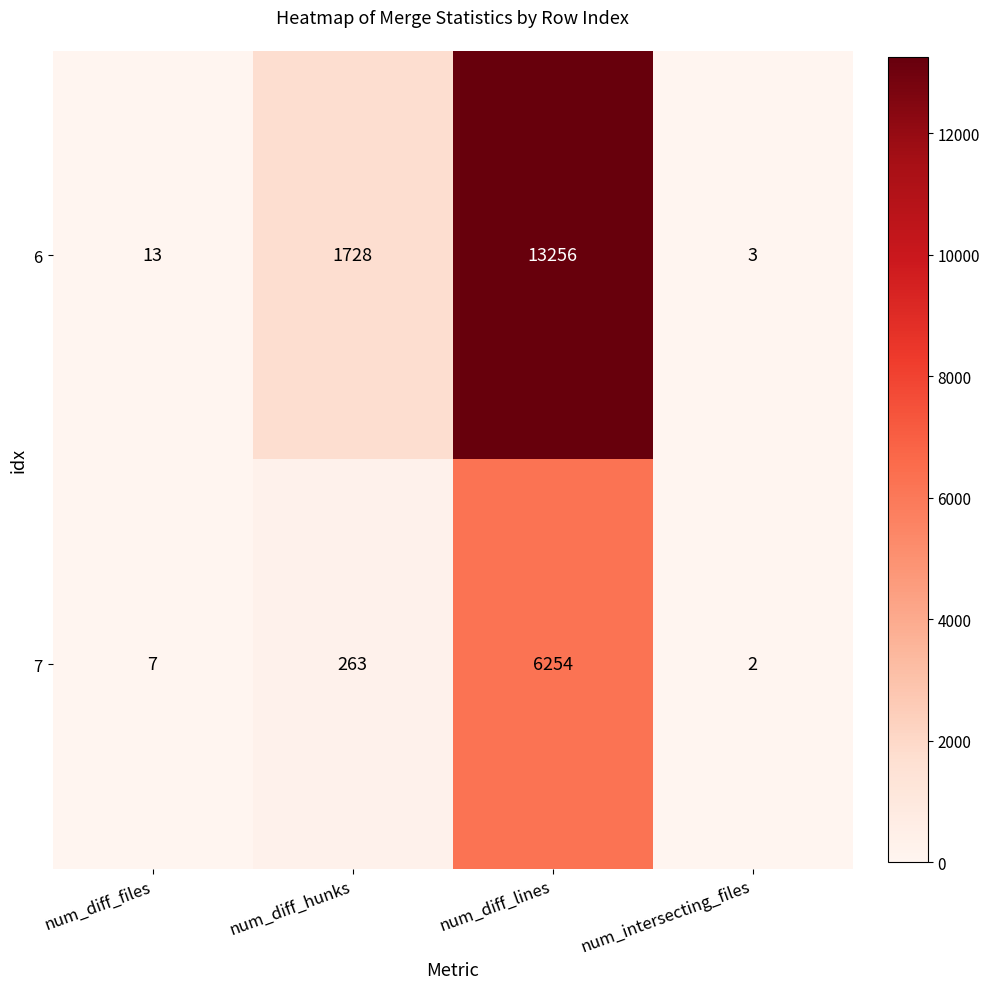

Rank the series by their maximum value, from highest to lowest.

6, 7